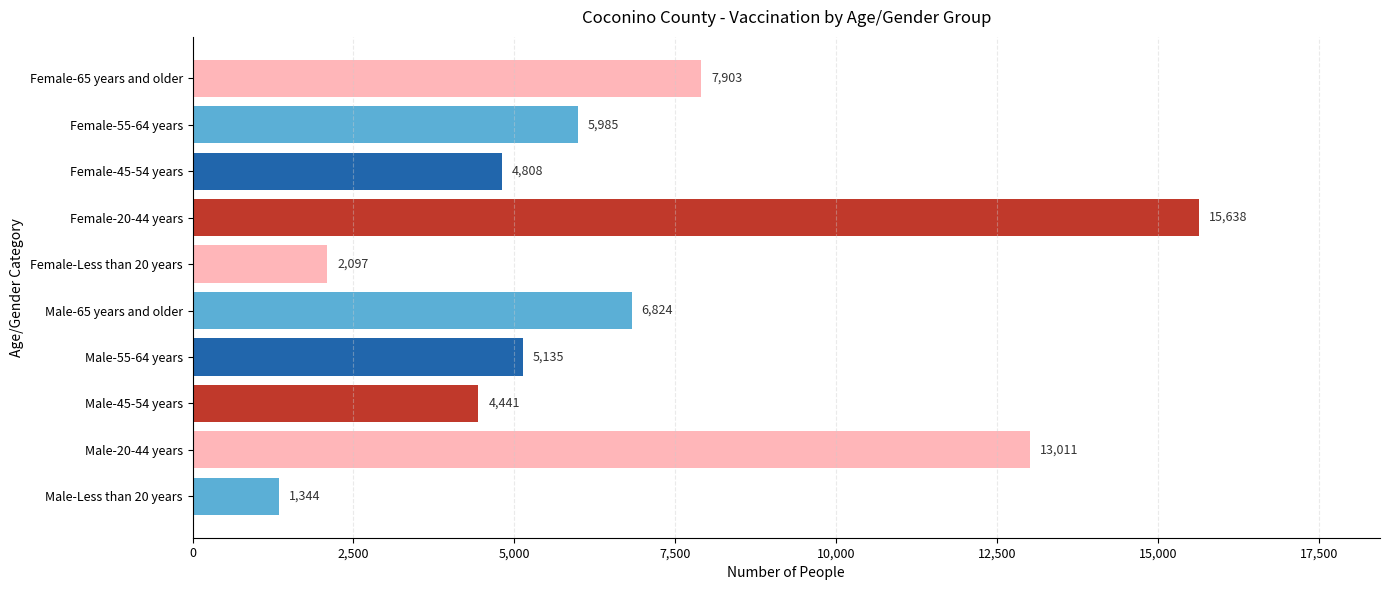

Read the value at Male-45-54 years.

4441